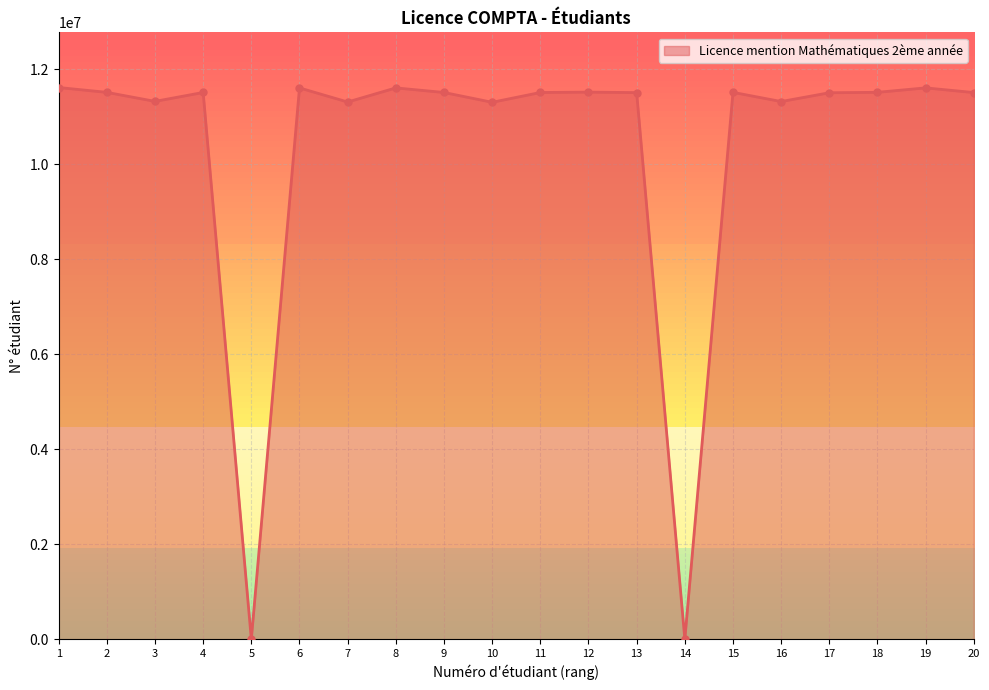

What is the difference between the values at 4 and 15?

2178